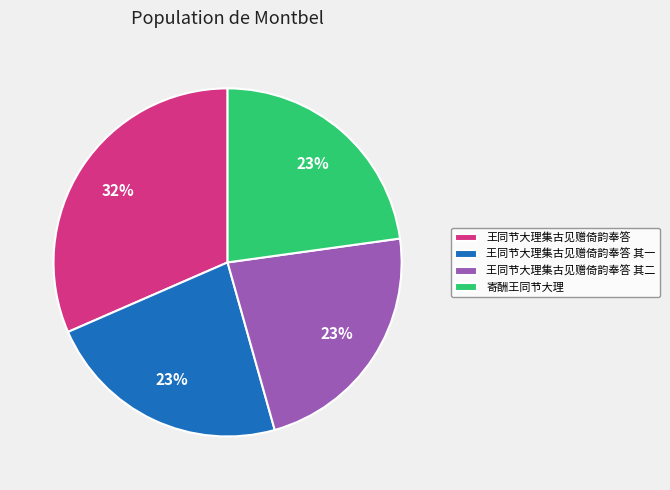

To the nearest percent, what portion does 王同节大理集古见赠倚韵奉答 其一 represent?

23%